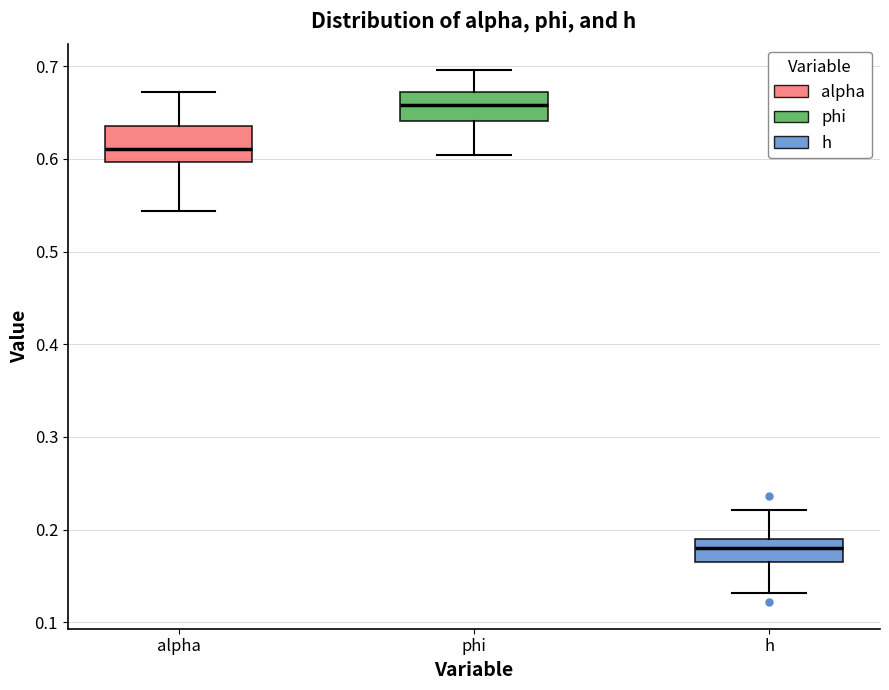

Which box's median line is the highest?

phi